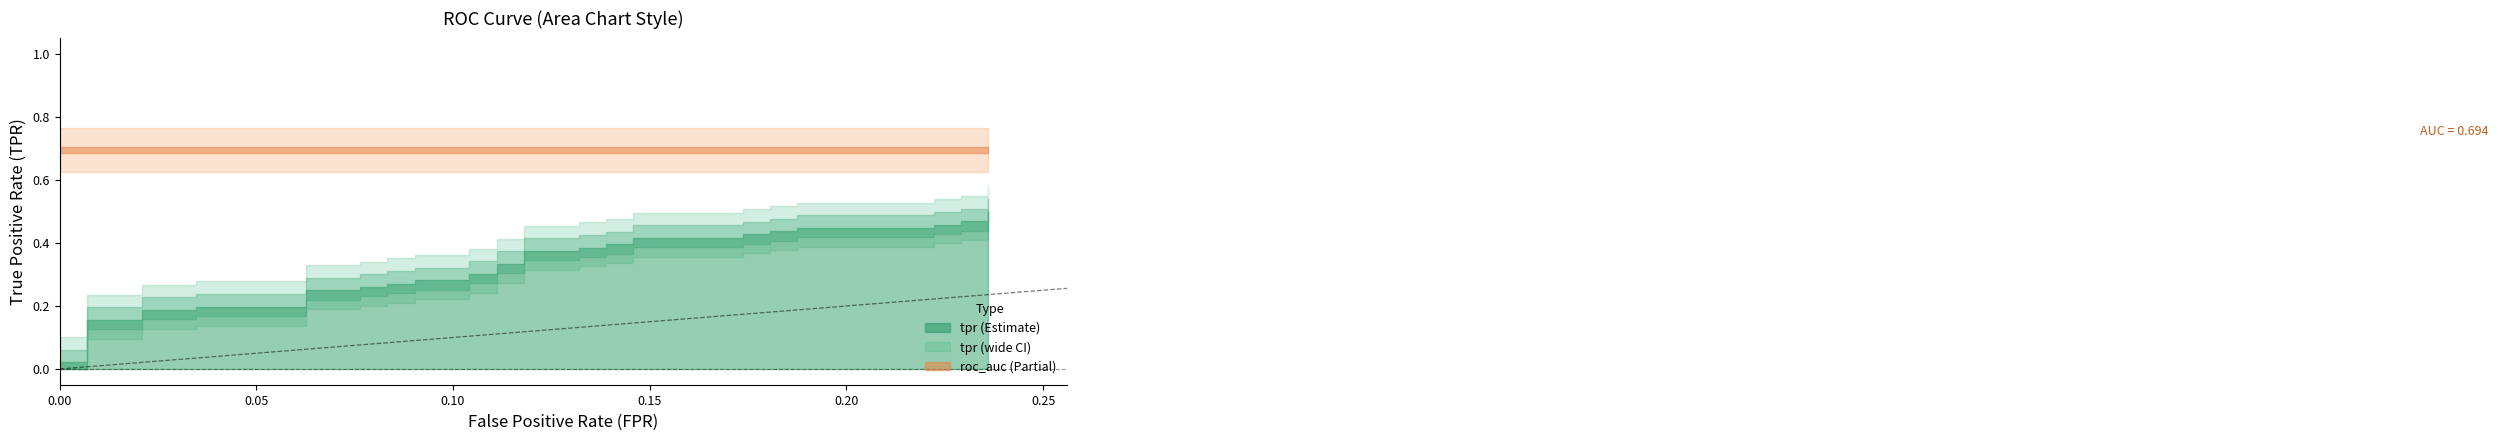

True or false: fpr and tpr intersect in this chart.

False